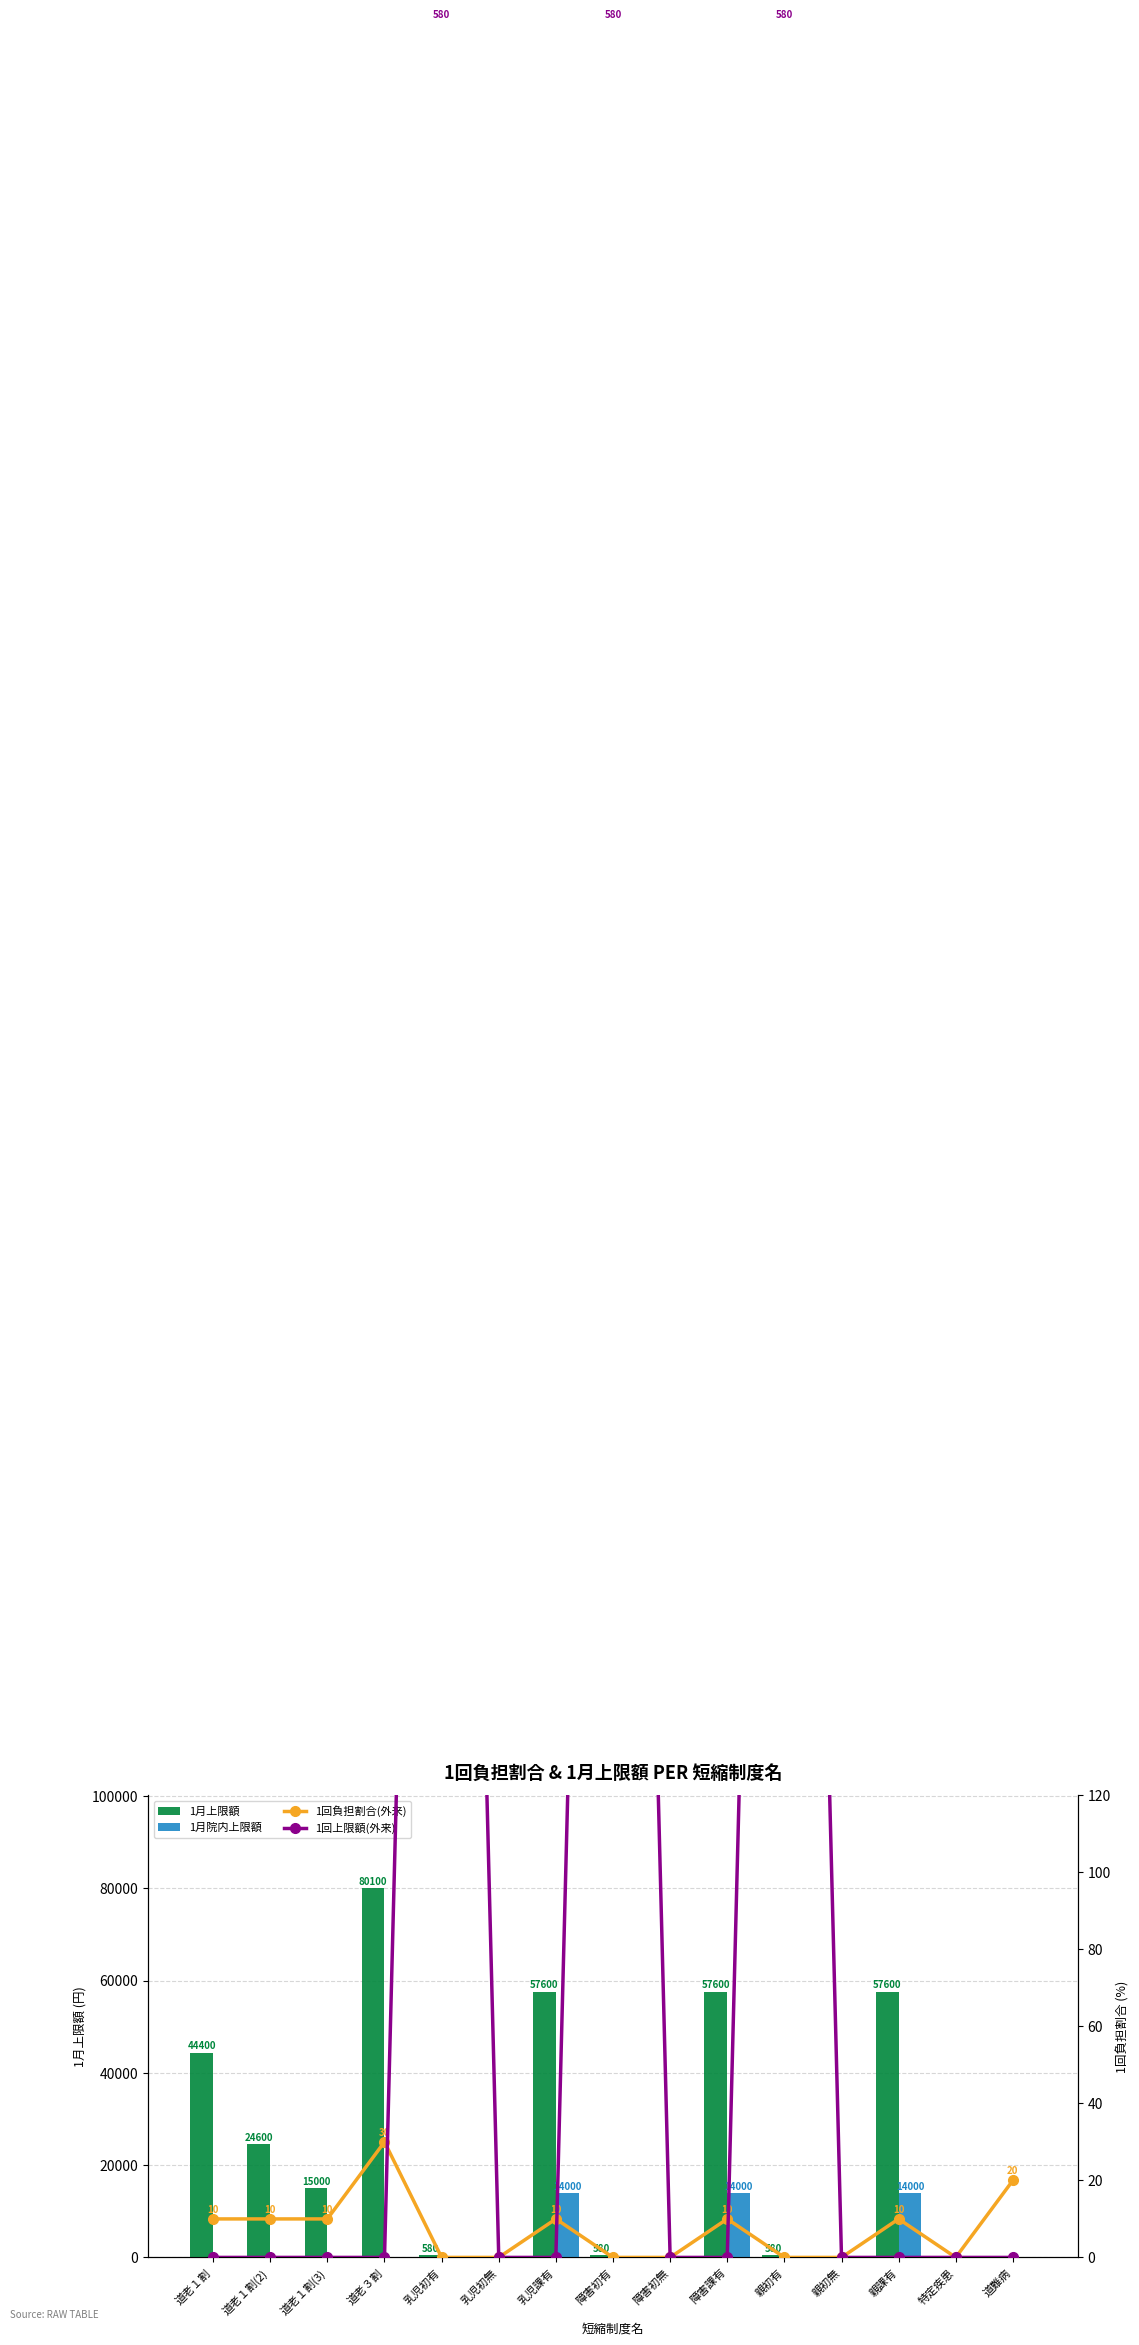

Reading left to right, transcribe all the data shown in this chart.

1月上限額: 道老１割=44400	道老１割(2)=24600	道老１割(3)=15000	道老３割=80100	乳児初有=580	乳児初無=0	乳児課有=57600	障害初有=580	障害初無=0	障害課有=57600	親初有=580	親初無=0	親課有=57600	特定疾患=0	道難病=0
1月院内上限額: 道老１割=0	道老１割(2)=0	道老１割(3)=0	道老３割=0	乳児初有=0	乳児初無=0	乳児課有=14000	障害初有=0	障害初無=0	障害課有=14000	親初有=0	親初無=0	親課有=14000	特定疾患=0	道難病=0
1回負担割合(外来): 道老１割=10	道老１割(2)=10	道老１割(3)=10	道老３割=30	乳児初有=0	乳児初無=0	乳児課有=10	障害初有=0	障害初無=0	障害課有=10	親初有=0	親初無=0	親課有=10	特定疾患=0	道難病=20
1回上限額(外来): 道老１割=0	道老１割(2)=0	道老１割(3)=0	道老３割=0	乳児初有=580	乳児初無=0	乳児課有=0	障害初有=580	障害初無=0	障害課有=0	親初有=580	親初無=0	親課有=0	特定疾患=0	道難病=0